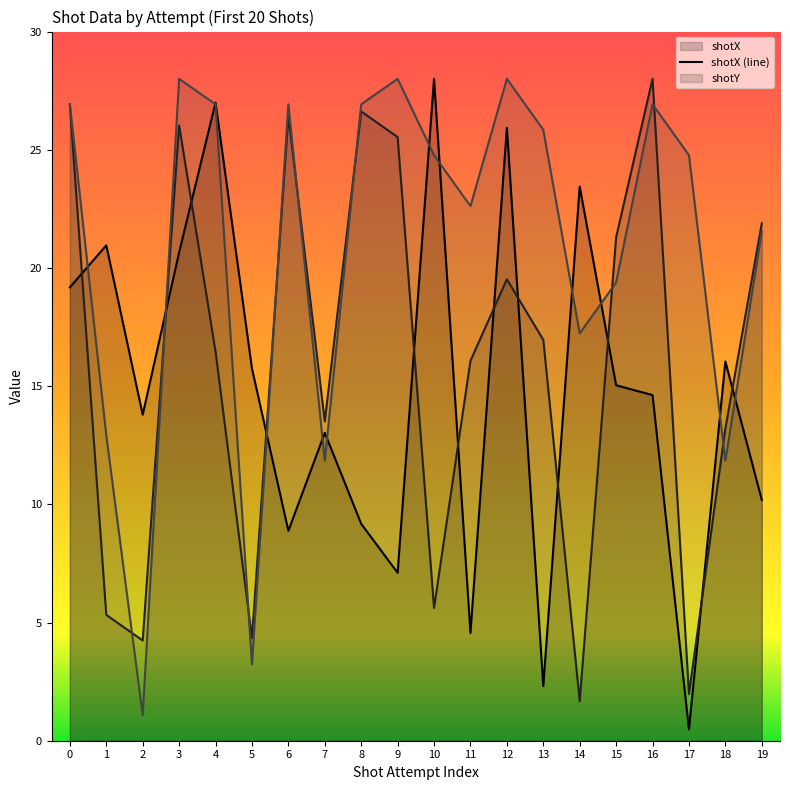

The value of distance (line) at 11 is 13.1. True or false?

False